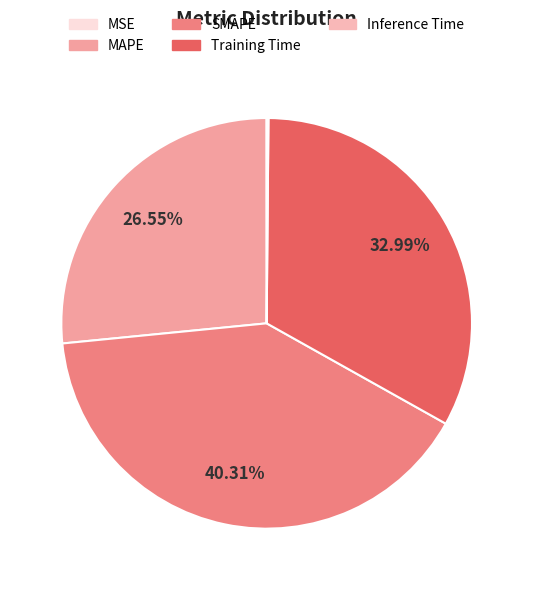

To the nearest percent, what is the difference between the largest and smallest slice percentages?

40%